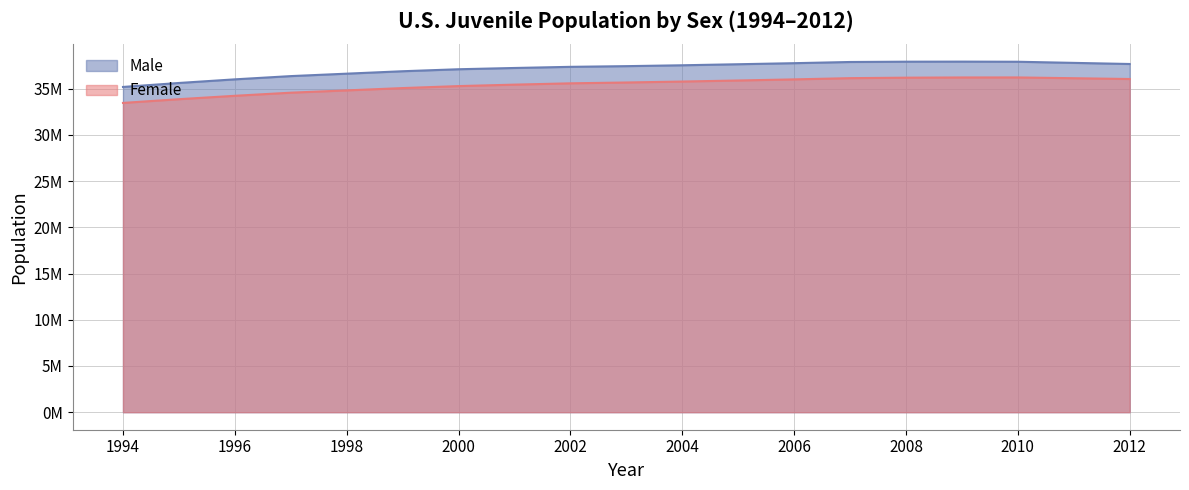

At which label does Male first exceed 37434830?

2004